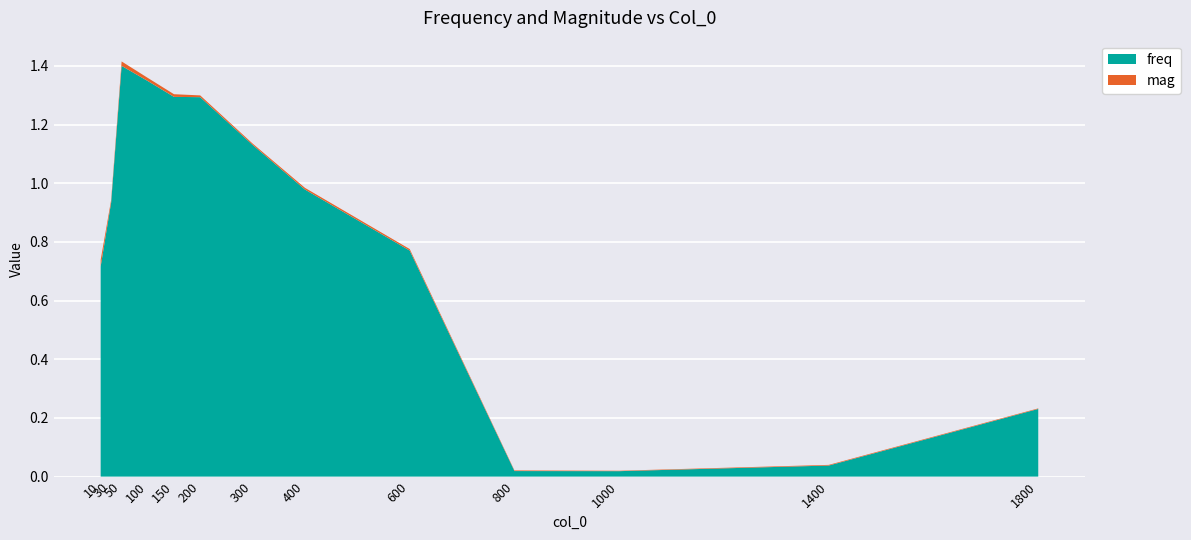

Reading right to left, extract all data points from this chart.

freq: 1800=0.2	1400=0.0	1000=0.0	800=0.0	600=0.8	400=1.0	300=1.1	200=1.3	150=1.3	100=1.3	50=1.4	30=0.9	10=0.7
mag: 1800=0.0	1400=0.0	1000=0.0	800=0.0	600=0.0	400=0.0	300=0.0	200=0.0	150=0.0	100=0.0	50=0.0	30=0.0	10=0.0